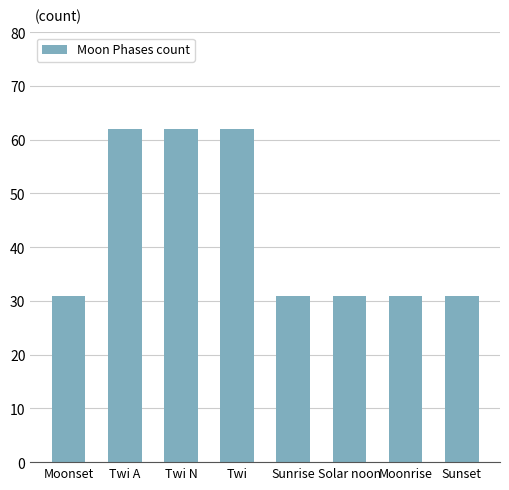

What is the maximum value shown in the chart?

62